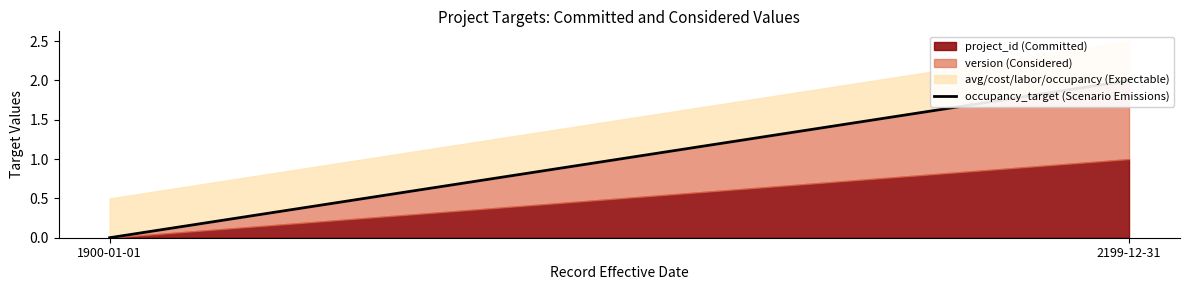

Rank the categories by value from lowest to highest.

1900-01-01, 2199-12-31